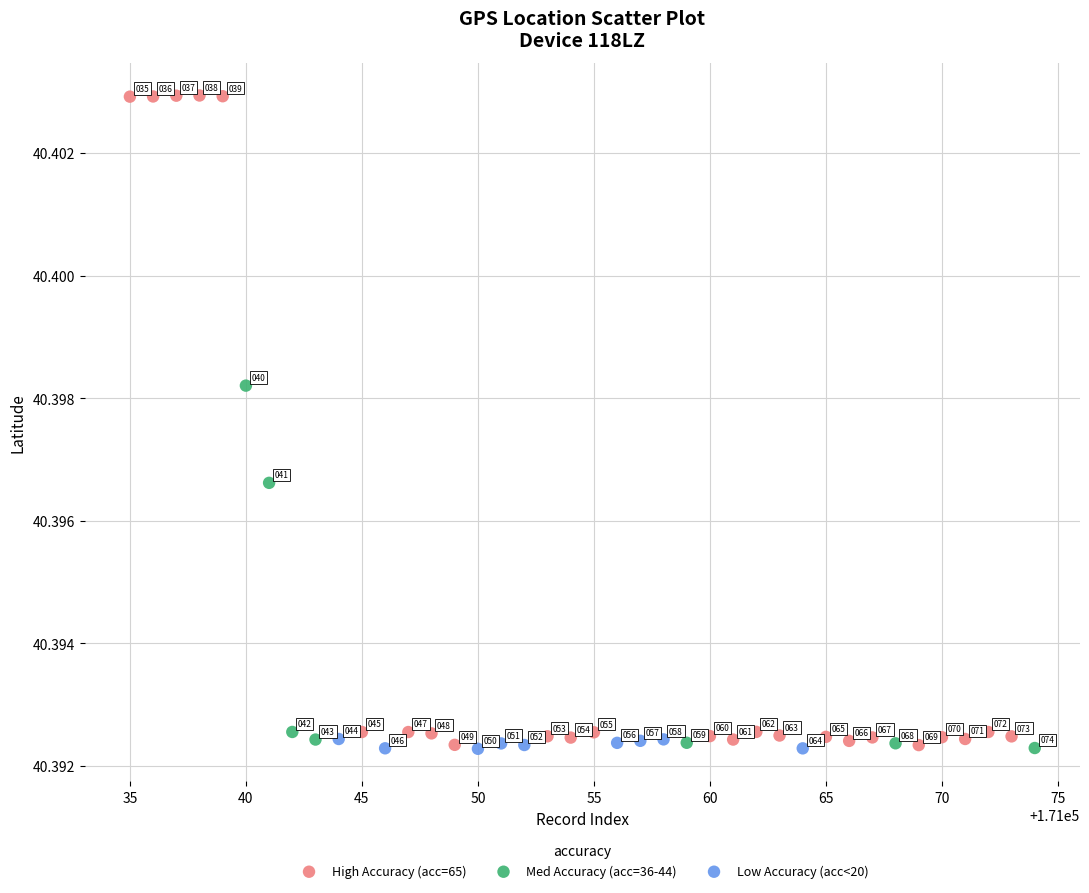

Which series has the widest spread of Y values?

High Accuracy (acc=65)